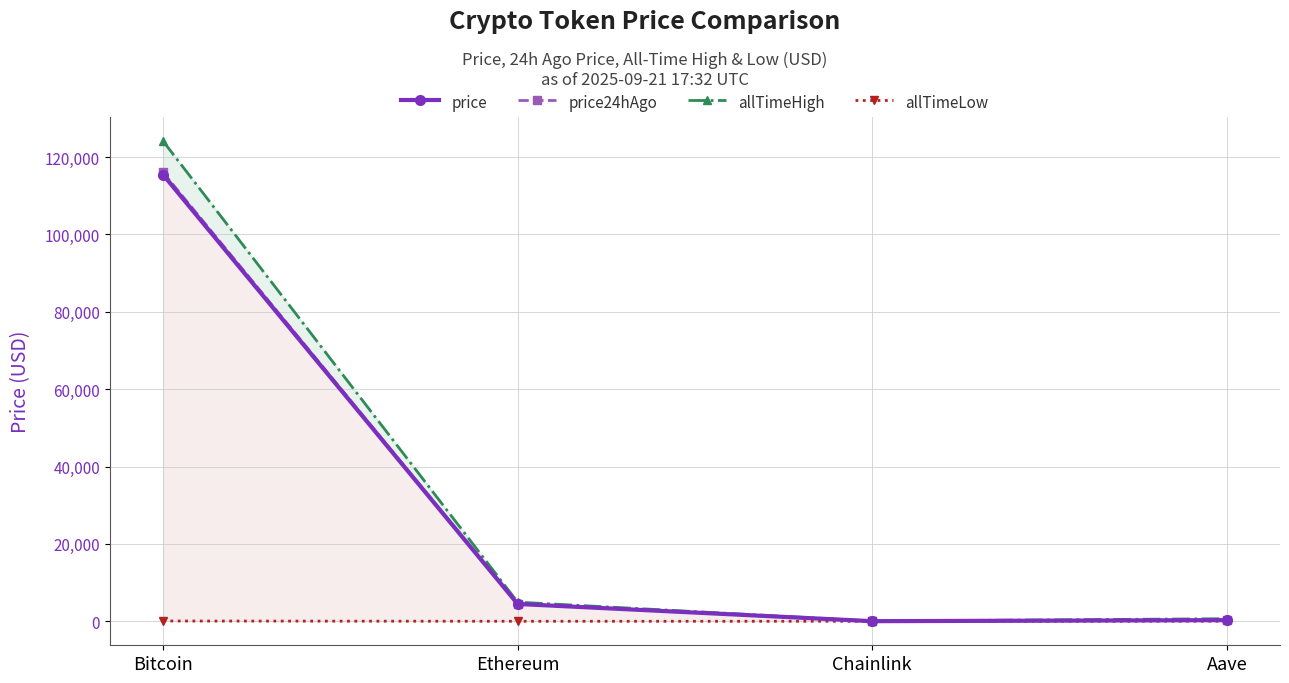

At Aave, list the series in order from largest to smallest.

allTimeHigh, price24hAgo, price, allTimeLow